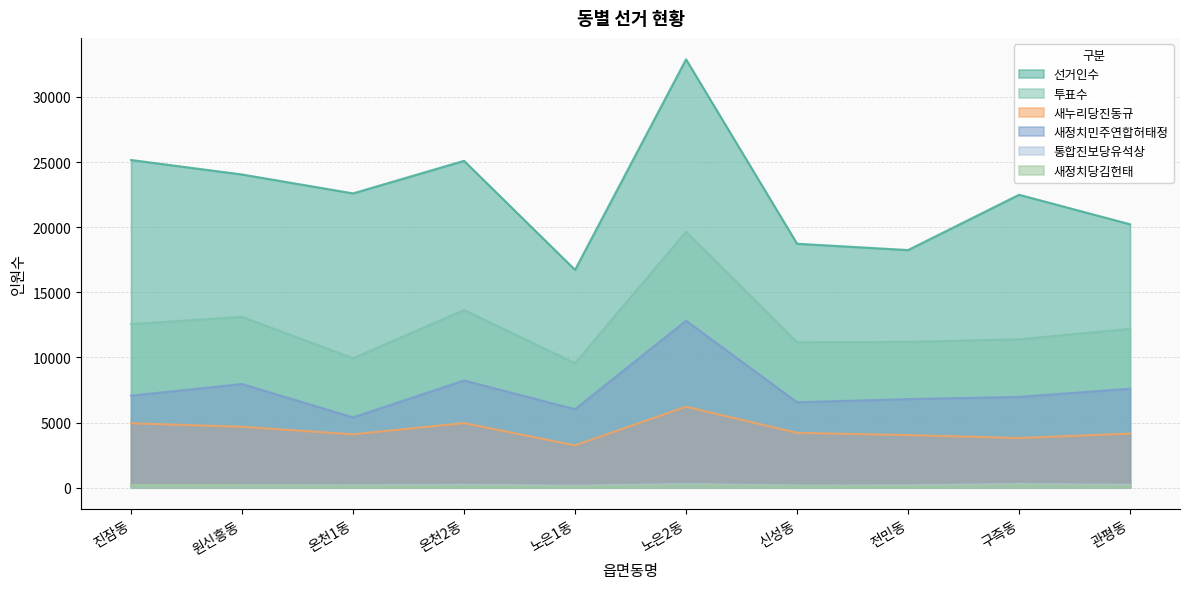

Rank the series at 노은2동 from lowest to highest value.

새정치당김헌태, 통합진보당유석상, 새누리당진동규, 새정치민주연합허태정, 투표수, 선거인수